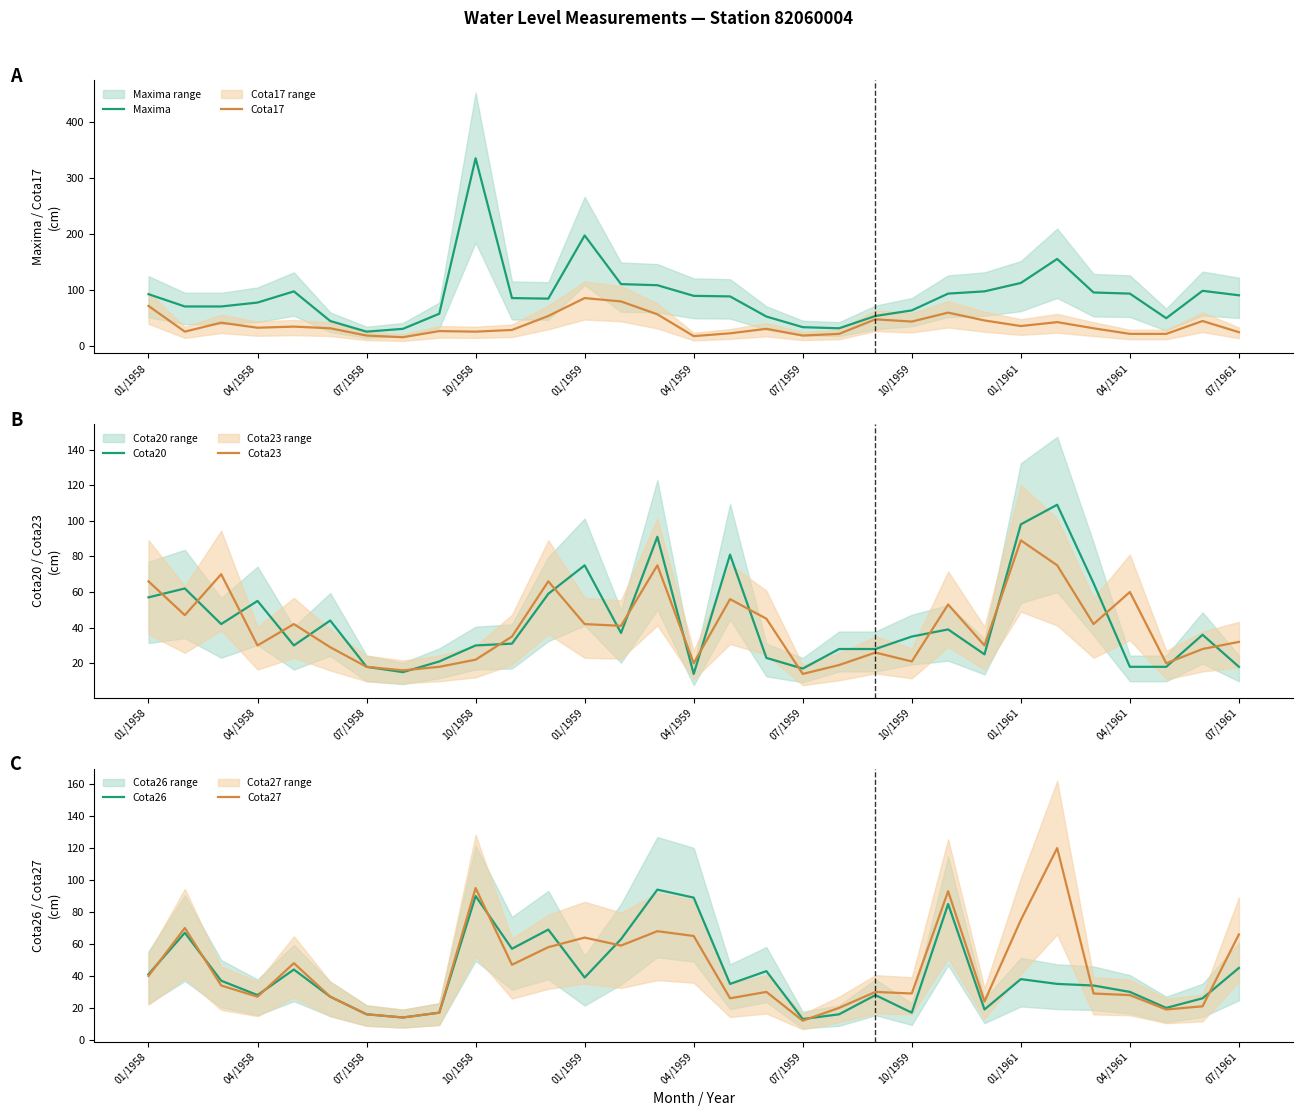

True or false: Cota17 has a value of 32 at 04/1958.

True